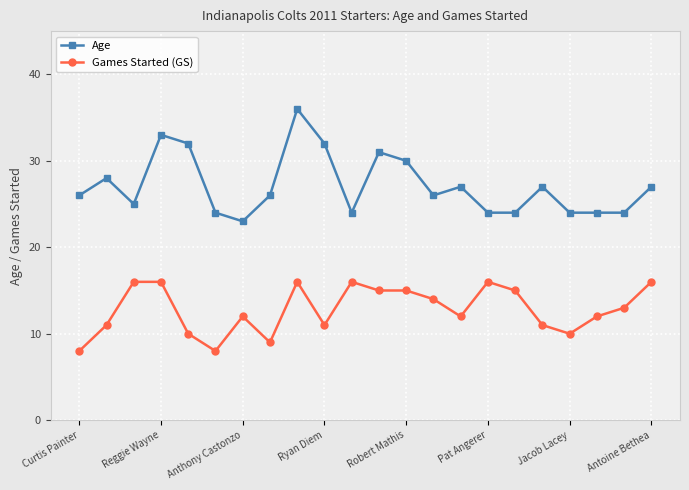

Which series has the widest spread of values?

Age